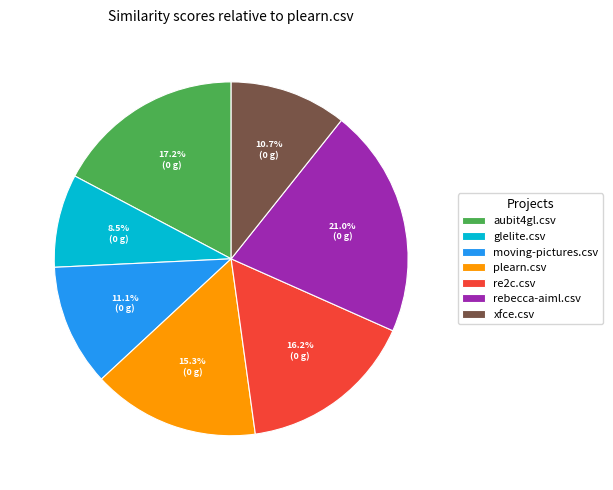

Between rebecca-aiml.csv and xfce.csv, which is larger?

rebecca-aiml.csv